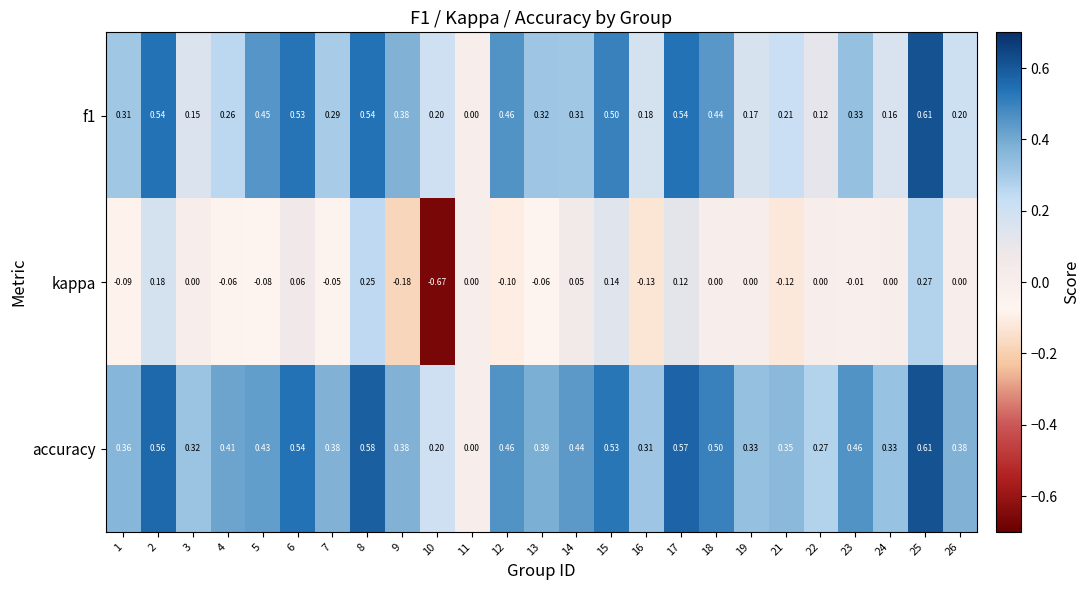

Is the value of f1 at 22 greater than the value of accuracy at 14?

No